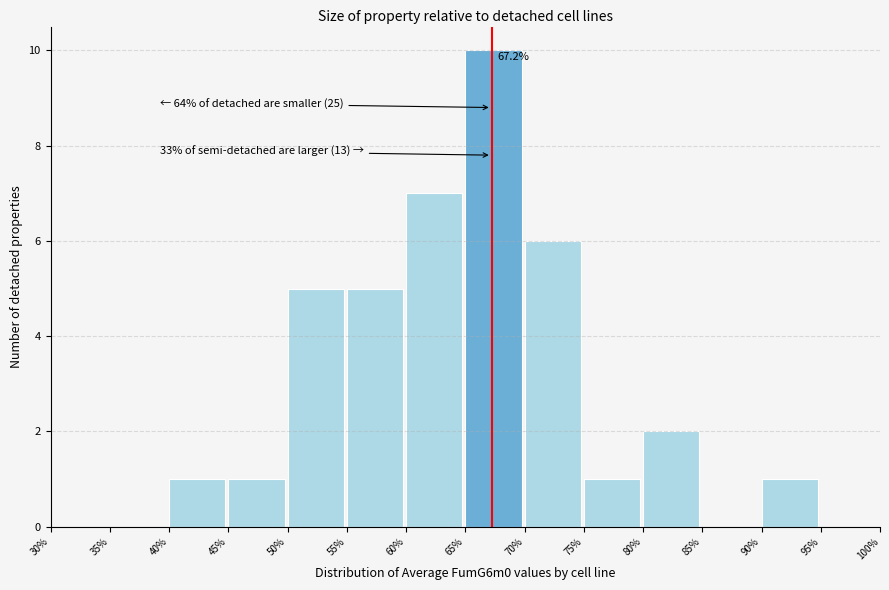

Over which range of the x-axis is the bar tallest?

65% to 70%